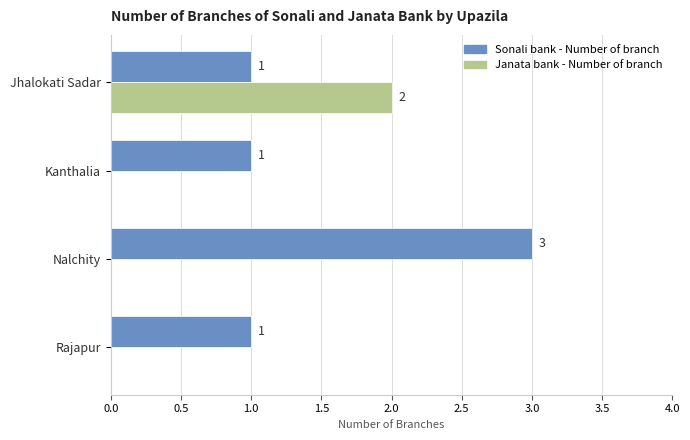

What is the sum of all Janata bank - Number of branch values?

2